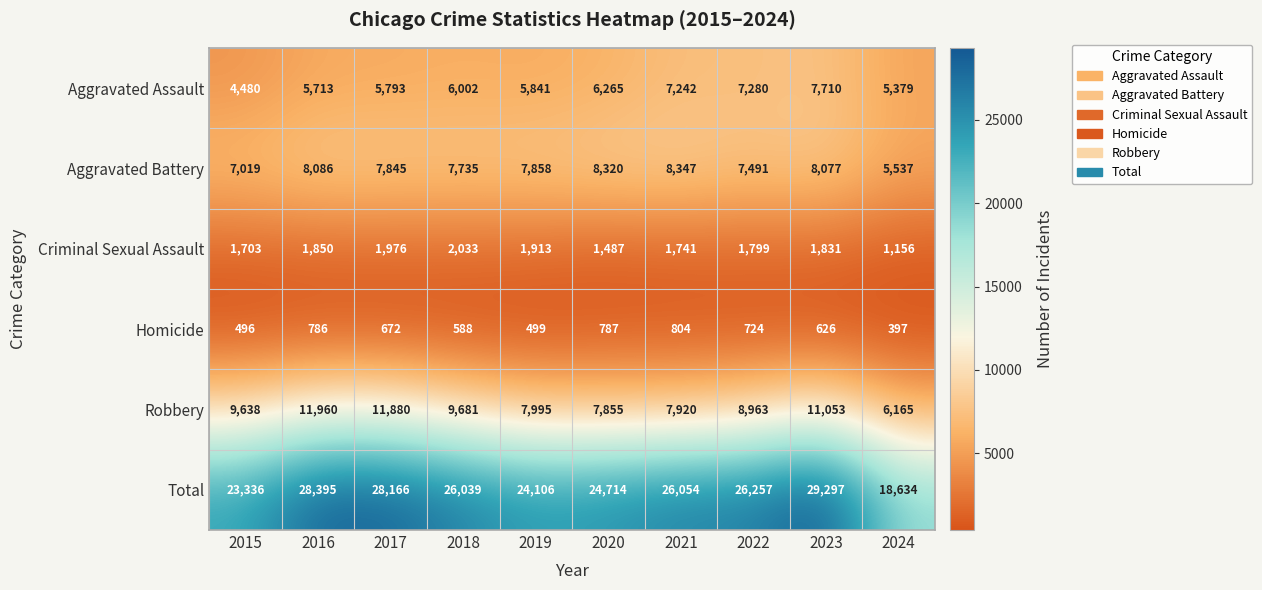

True or false: Homicide has a value of 207 at 2015.

False